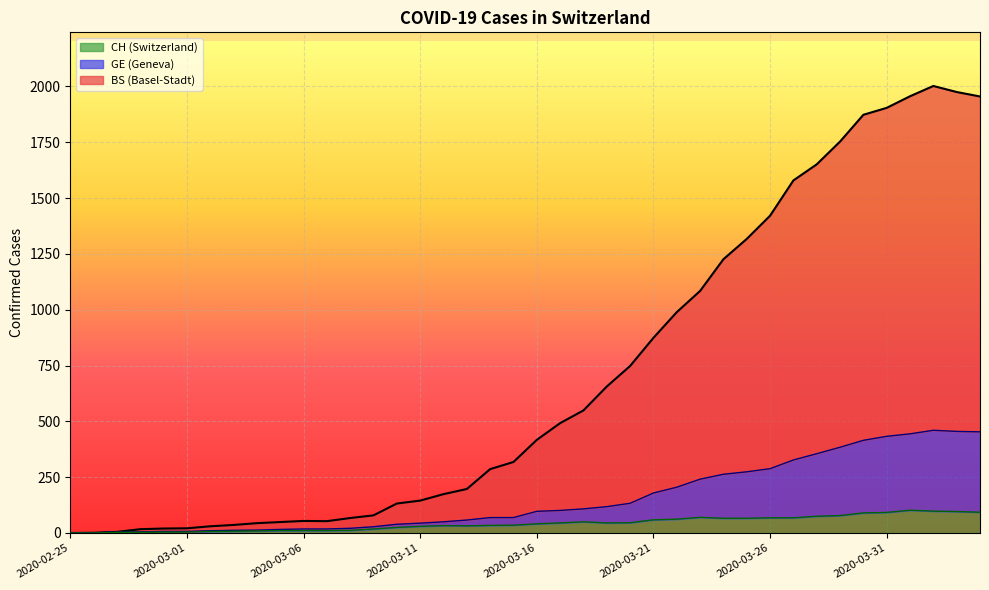

What is the spread (max minus min) of values at 2020-02-27?

2